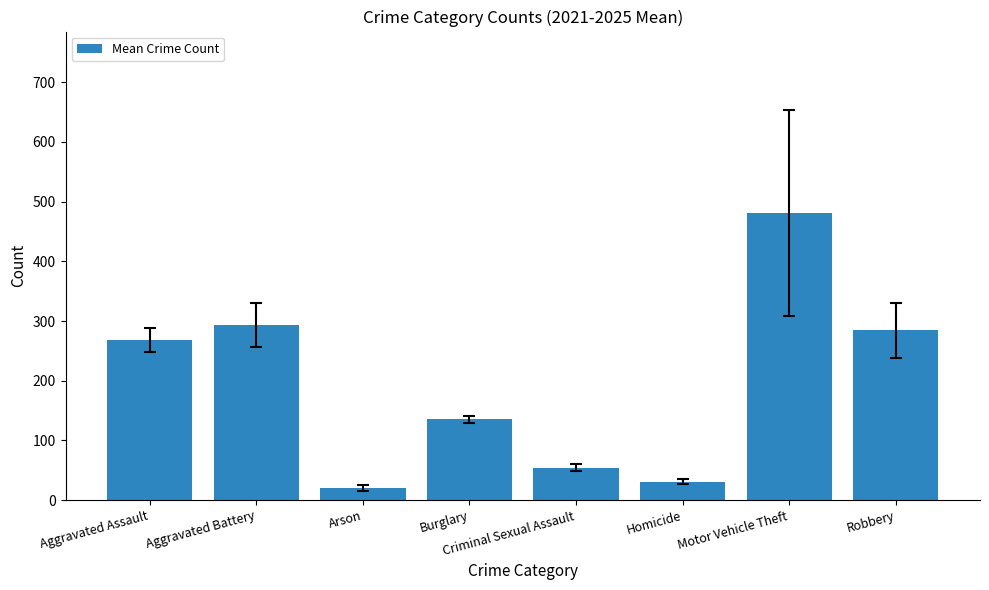

Rank the categories by value from lowest to highest.

Arson, Homicide, Criminal Sexual Assault, Burglary, Aggravated Assault, Robbery, Aggravated Battery, Motor Vehicle Theft